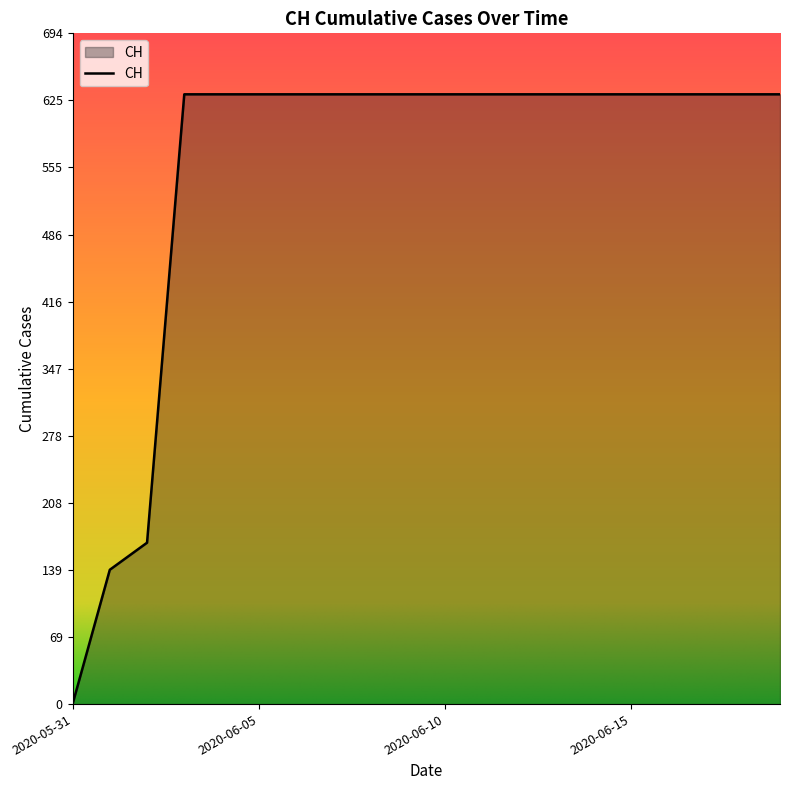

What is the greatest value displayed?

631